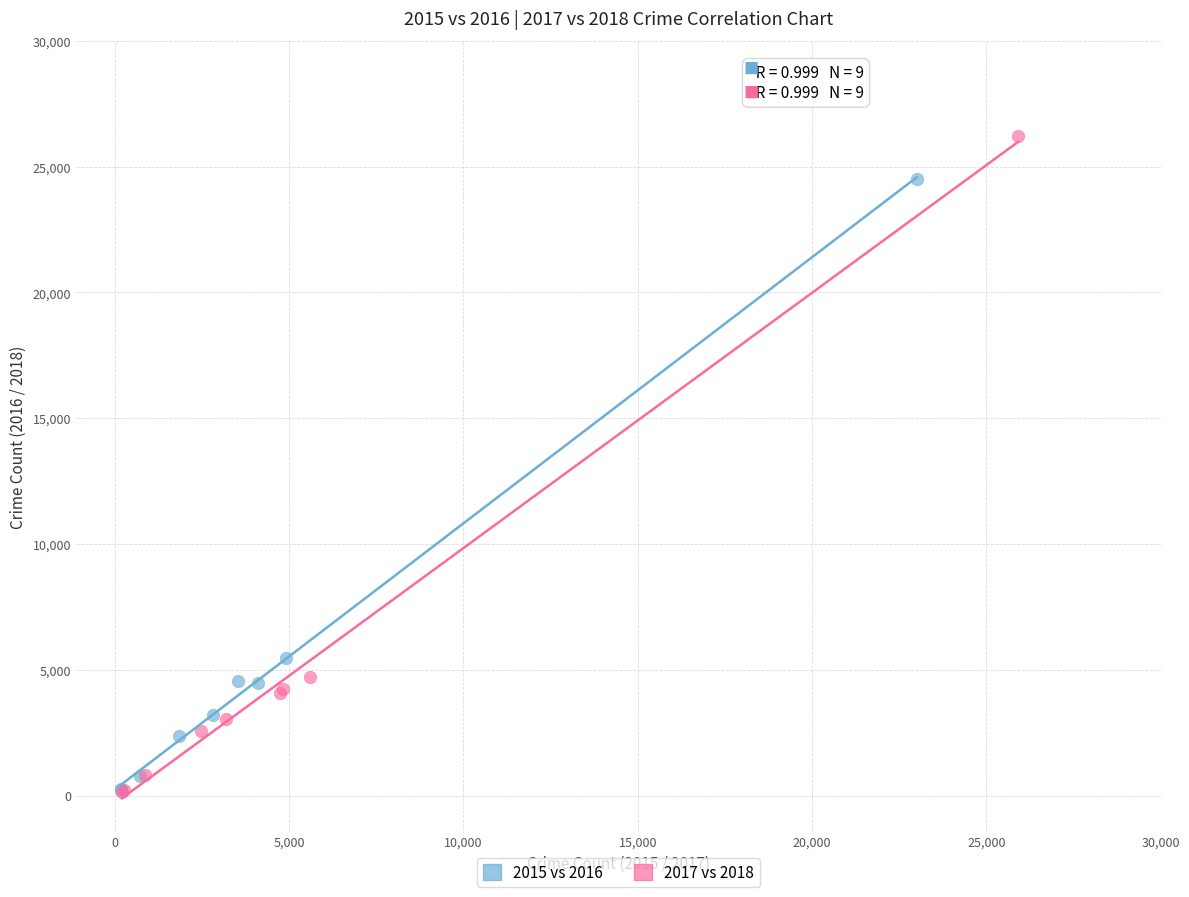

Which series reaches the maximum Y coordinate?

2017 vs 2018